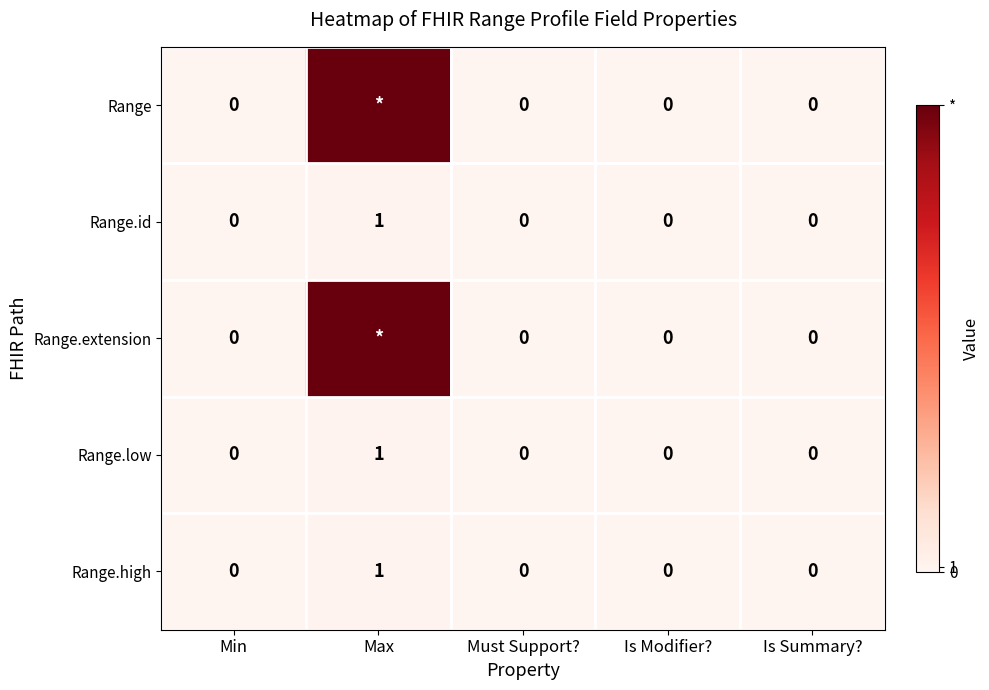

The Range.high series shows 0 at Must Support?. True or false?

True